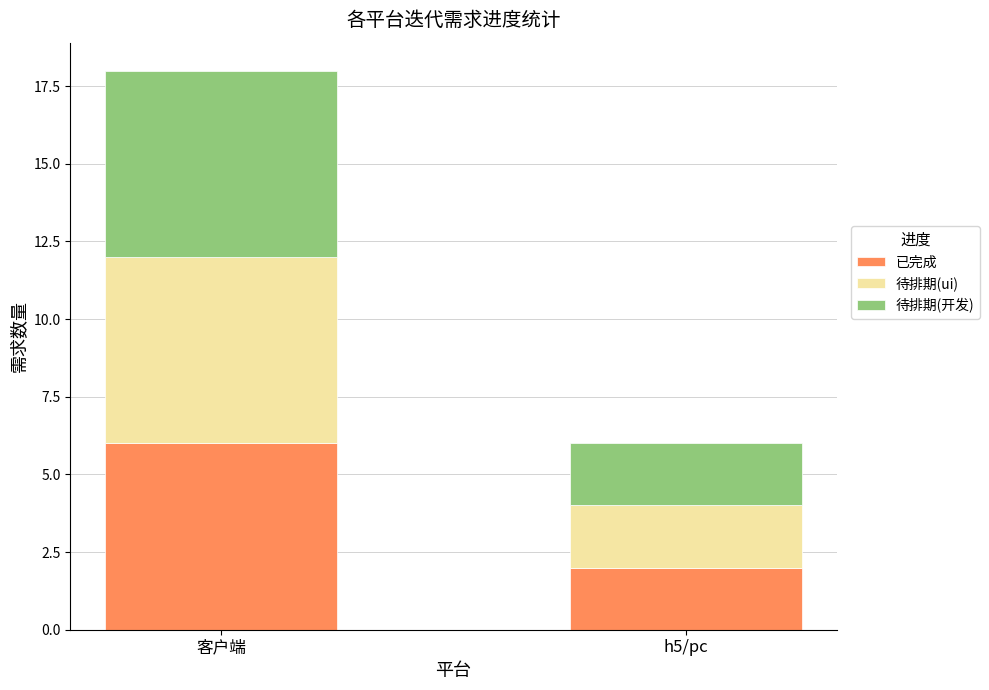

What is the difference between the 已完成 values at h5/pc and 客户端?

4